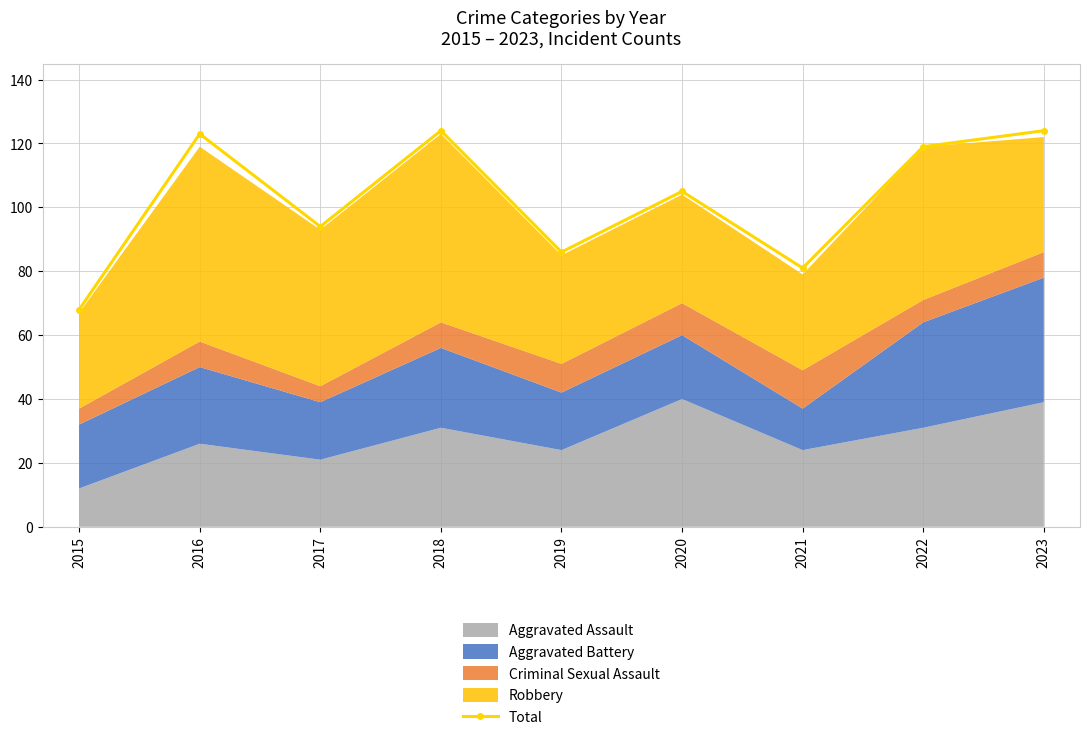

How many data points are above 105?

4